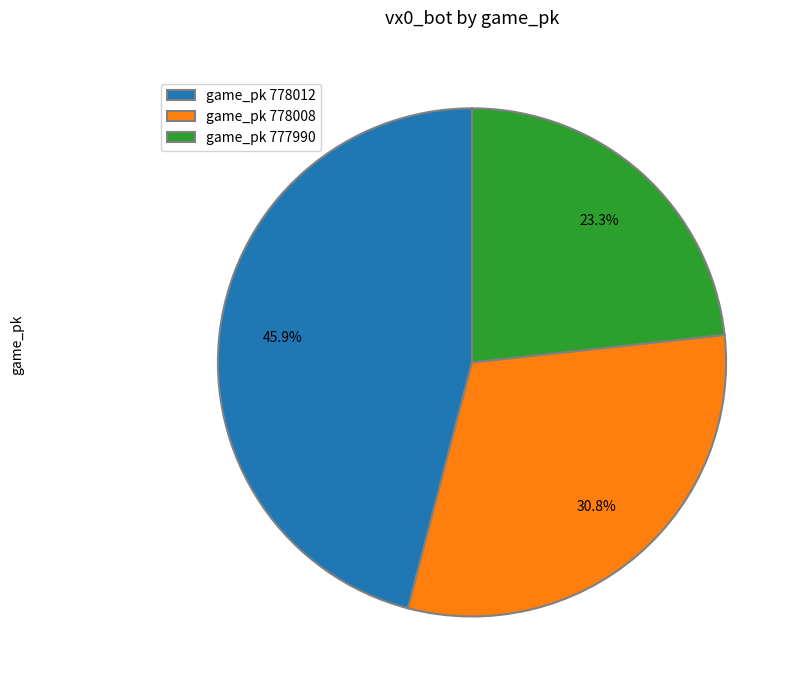

Is there any slice that represents more than half of the pie?

No